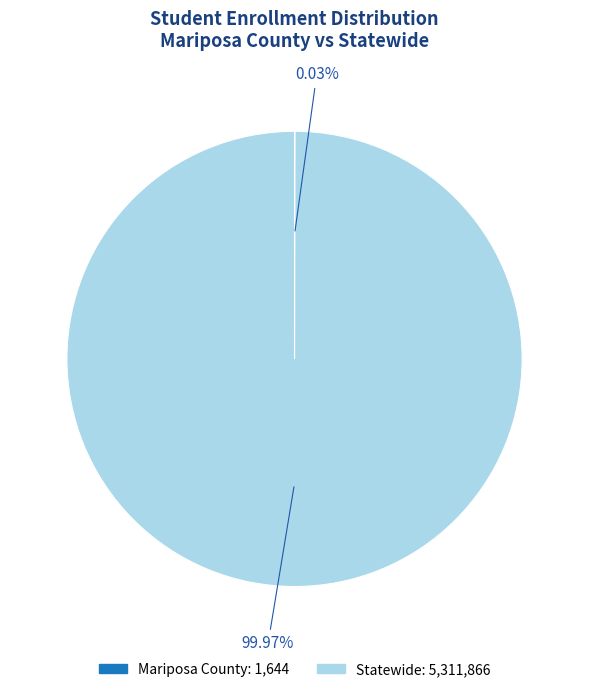

Which slice represents more than half of the pie?

Statewide